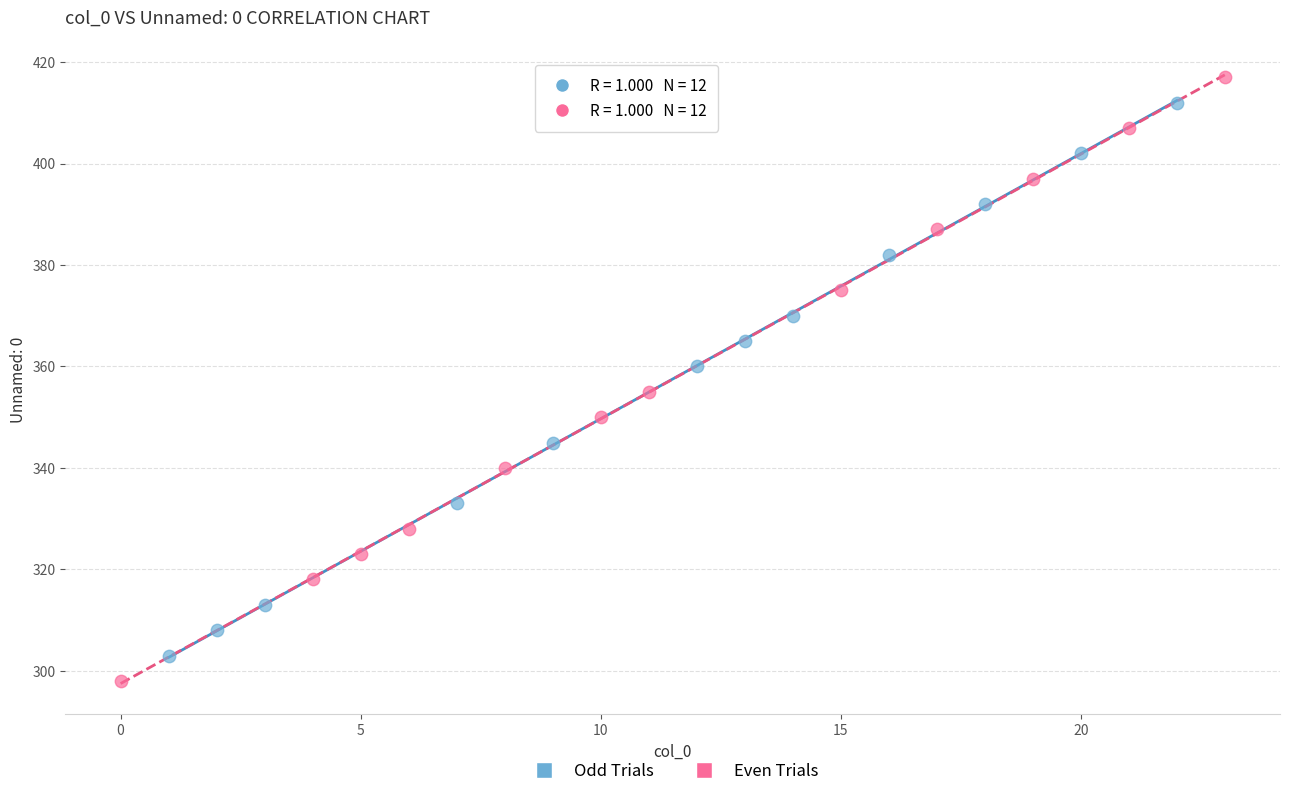

Which series has the widest spread of Y values?

Even Trials